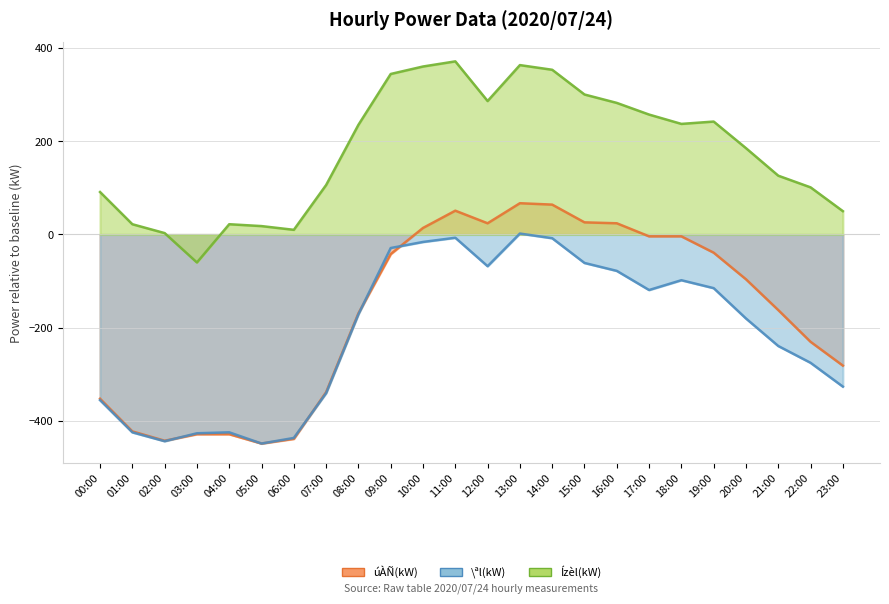

What is the spread (max minus min) of values at 20:00?

365